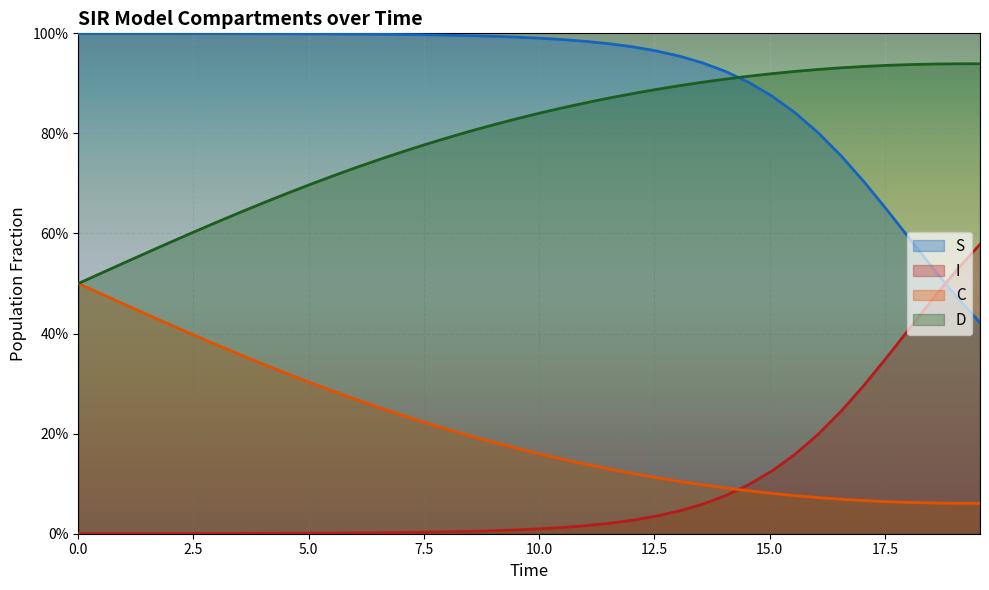

What is the value of the C point at the 15th from the left?

0.8